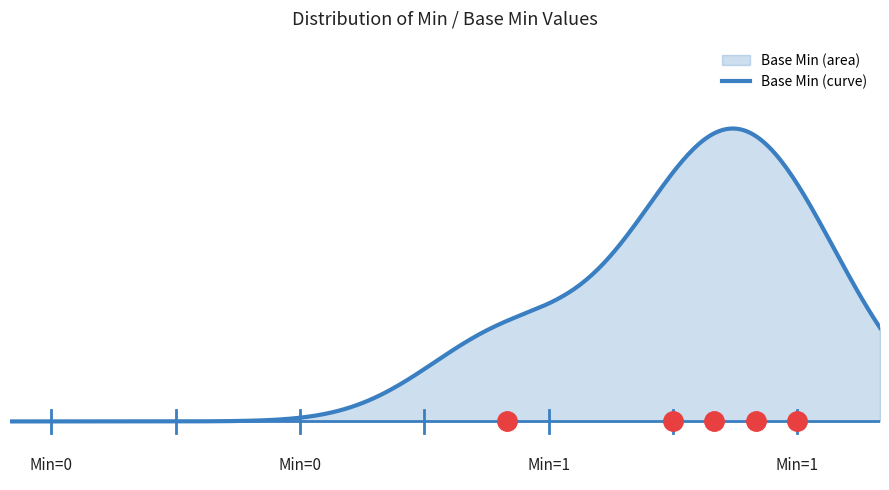

True or false: the data has more than 0 interior local peaks.

True